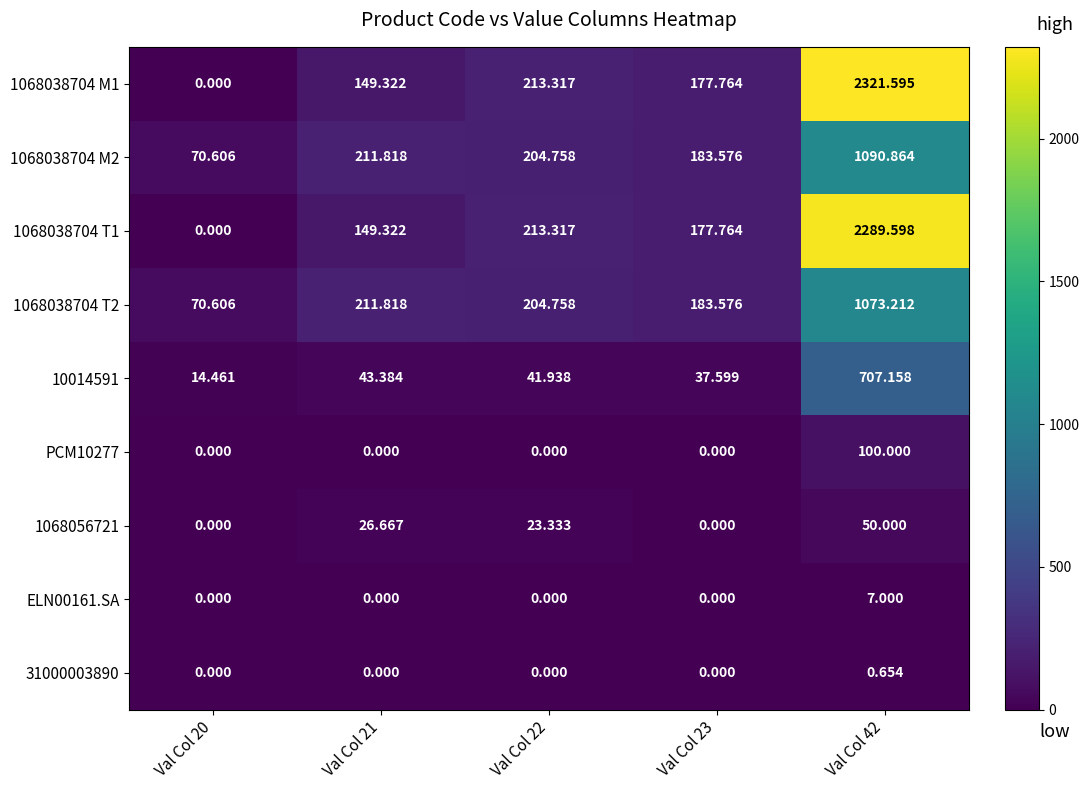

Which series has the widest spread of values?

1068038704 M1